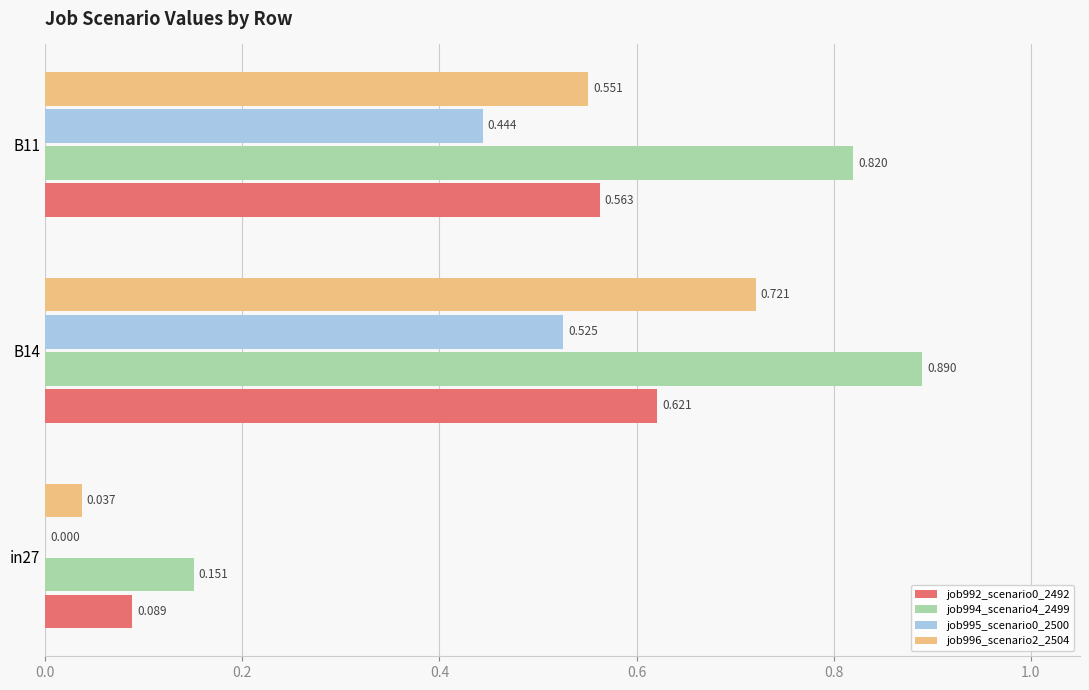

Which series has the largest total across all categories?

job994_scenario4_2499